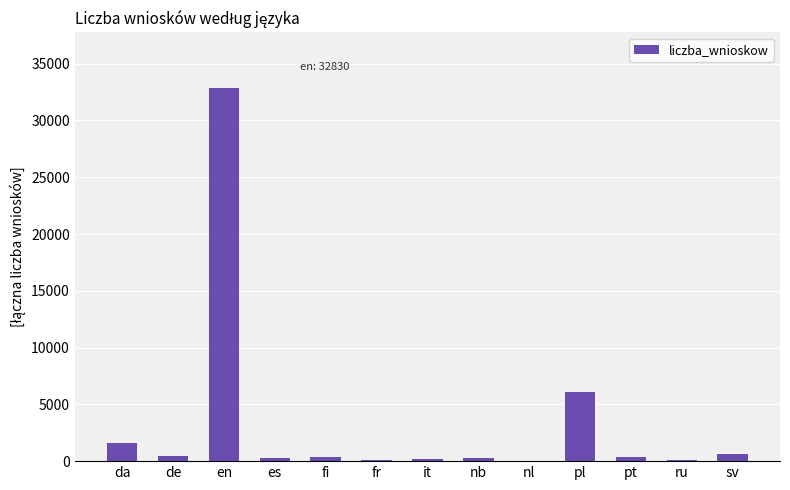

The chart shows a value of 10028 at pl. True or false?

False